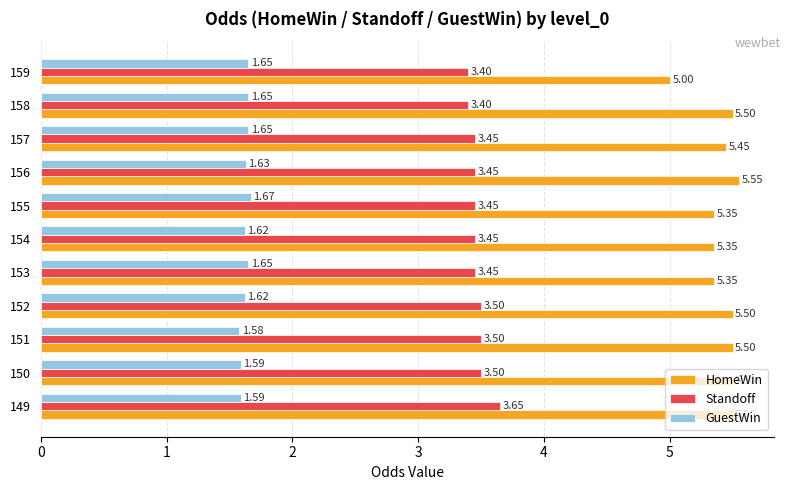

At which label does GuestWin reach its peak?

155